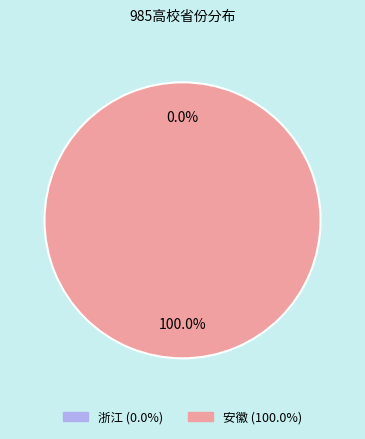

Rank the categories by value from highest to lowest.

安徽, 浙江